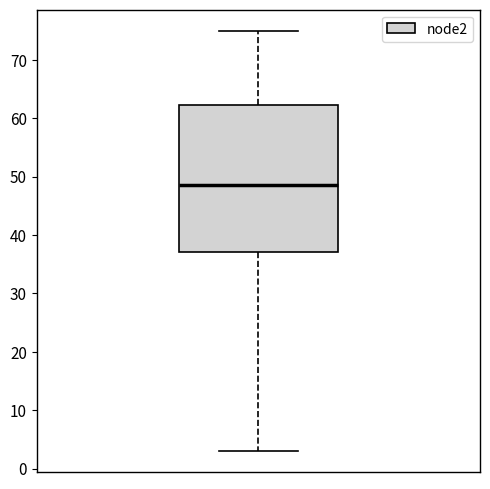

Transcribe this box plot: give where the median line is, the range the box spans, and where the two whiskers end, as read against the y-axis. The values are not printed on the chart, so give them approximately, as read against the axis.

median 49, box 37 to 62, whiskers 3 to 75